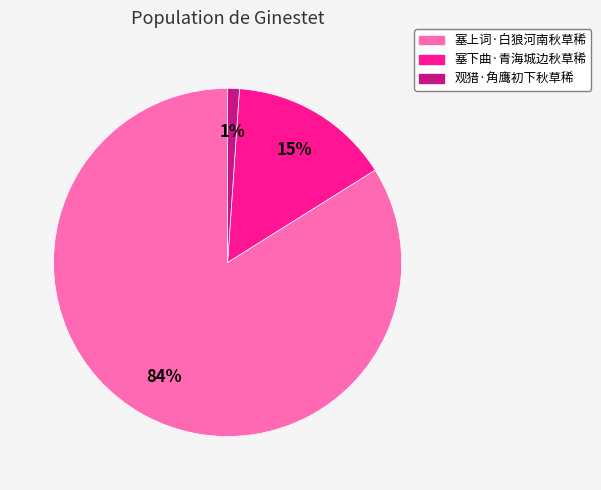

To the nearest percent, what is the difference between the 观猎·角鹰初下秋草稀 and 塞上词·白狼河南秋草稀 slice percentages?

83%